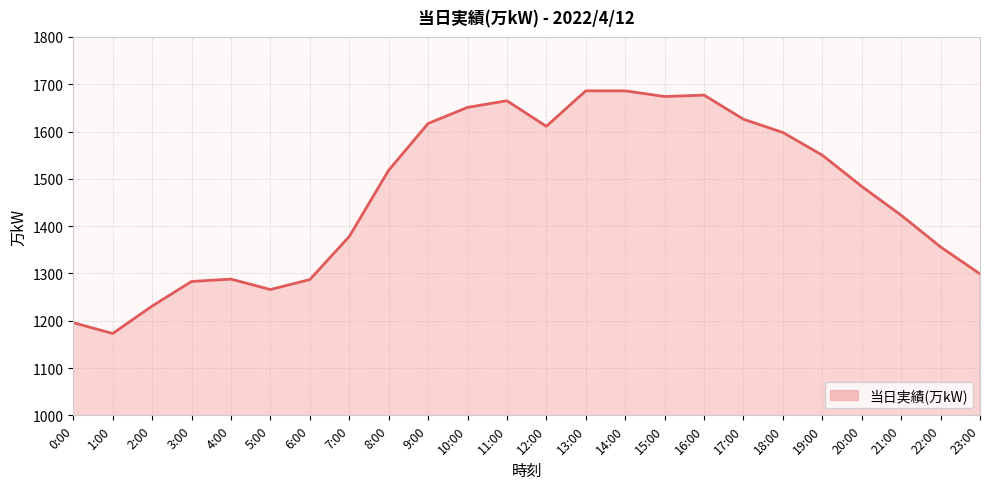

Which label corresponds to the smallest value in the chart?

1:00